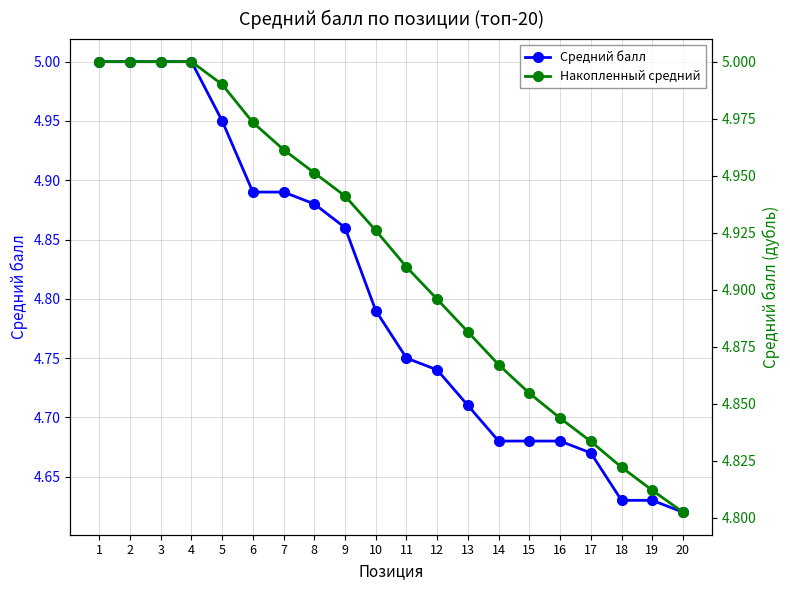

At which category is the sum across all series the highest?

1